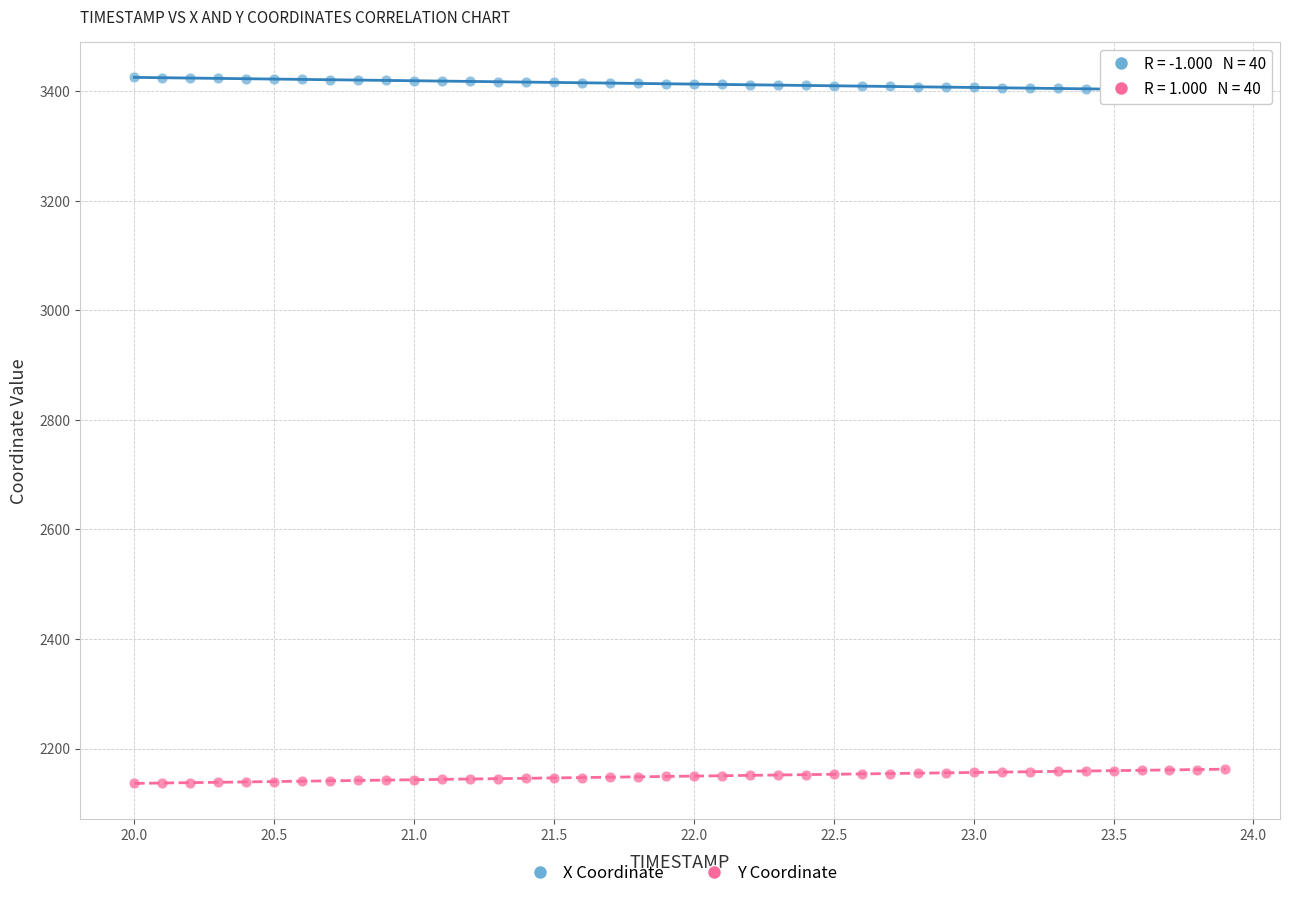

Across all data points, what is the range of X values (max minus min)?

3.9